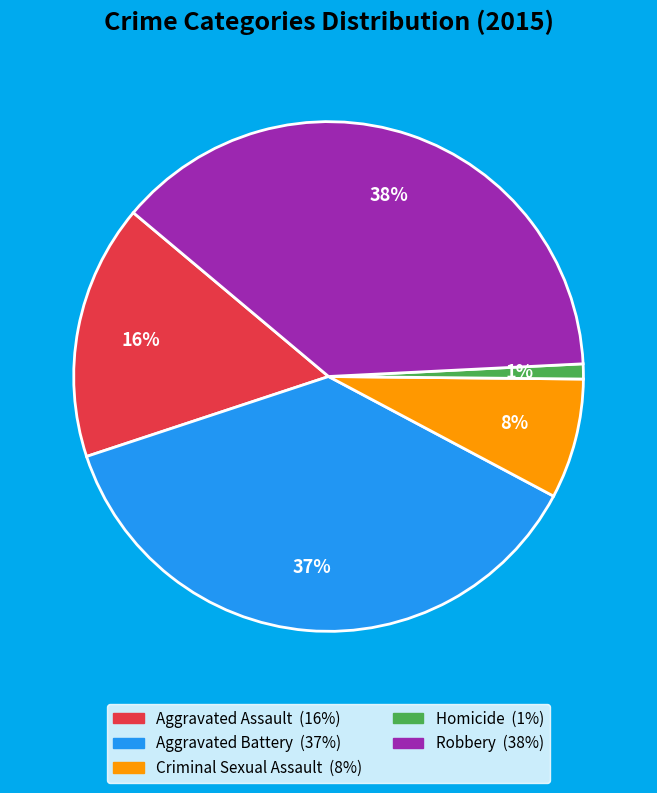

What is the largest slice in the pie chart?

Robbery